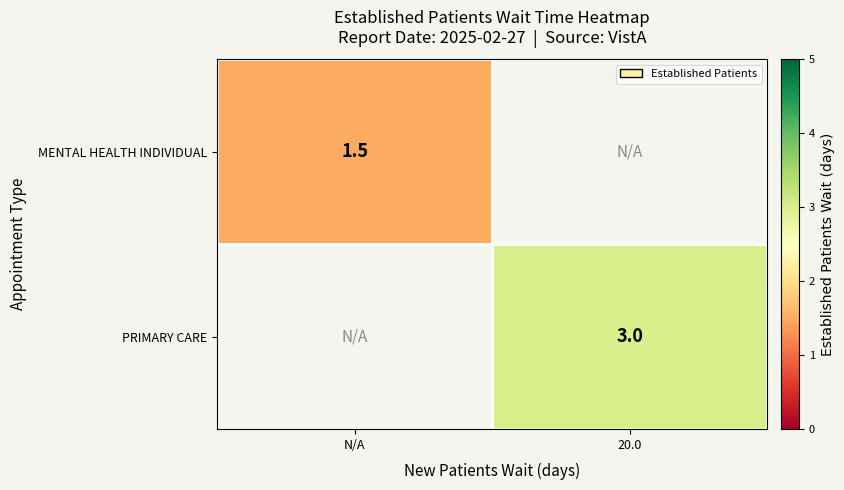

What is the greatest value displayed?

3.0